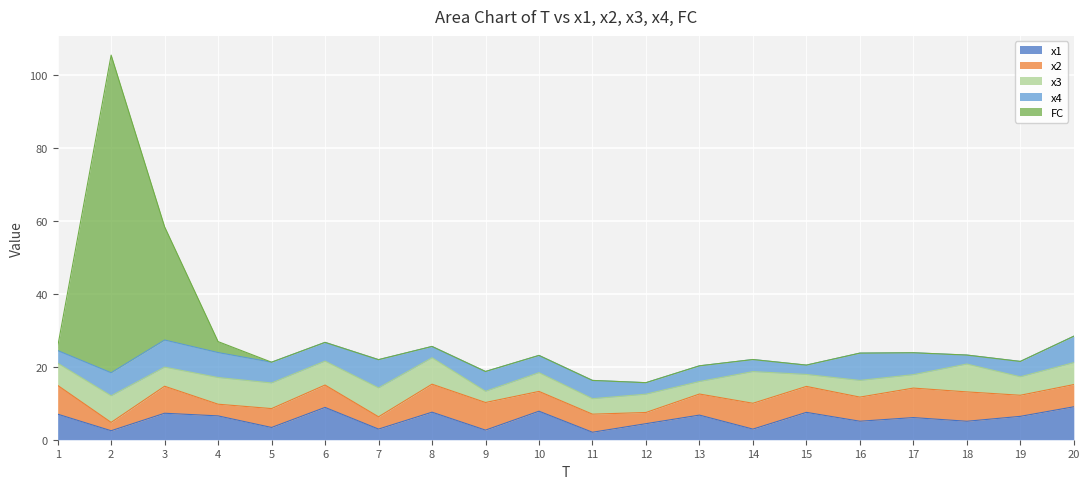

How many lines are shown in the chart?

5